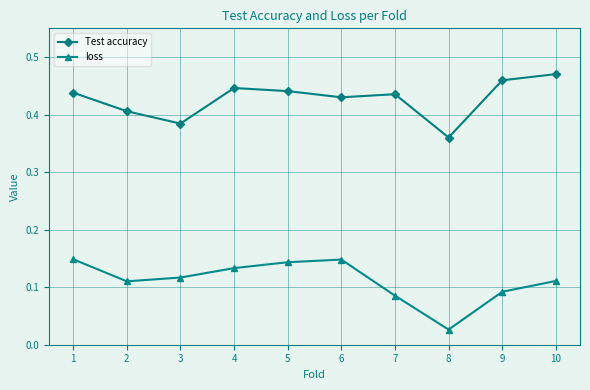

Rank the series by their maximum value, from lowest to highest.

loss, Test accuracy